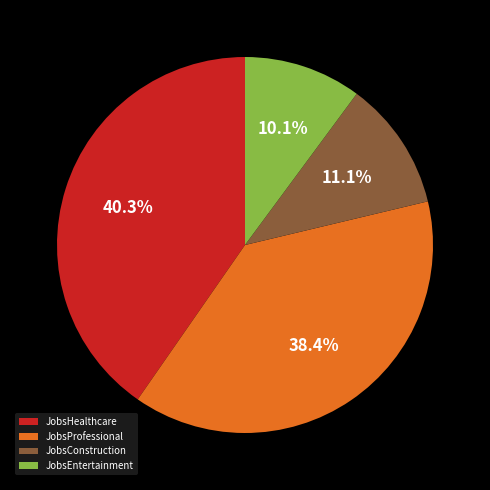

Rank the categories by value from lowest to highest.

JobsEntertainment, JobsConstruction, JobsProfessional, JobsHealthcare